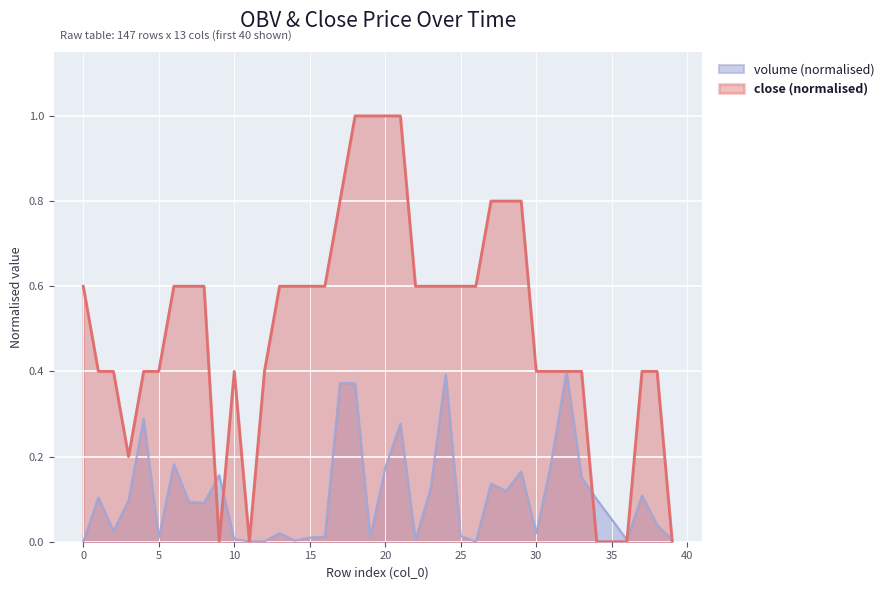

What is the difference between the volume values at 19 and 29?

0.2